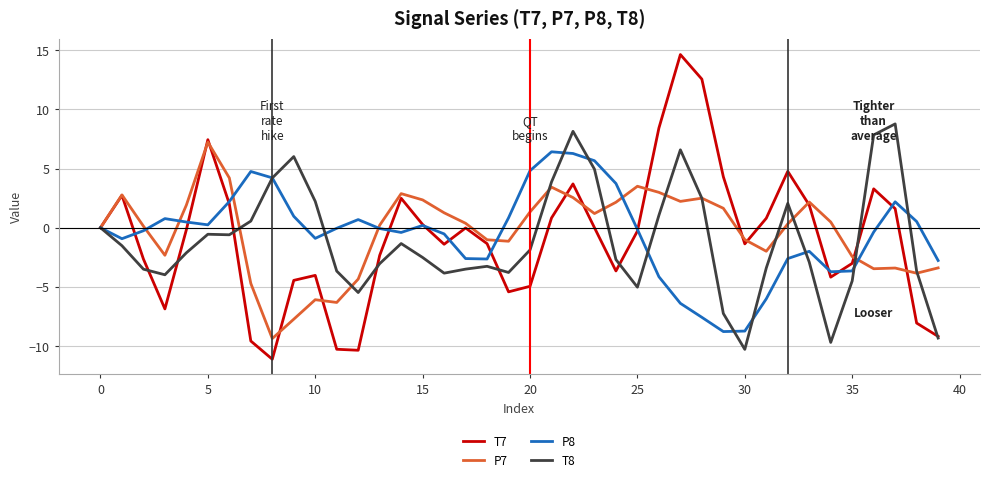

Which series has the largest range (max minus min)?

T7